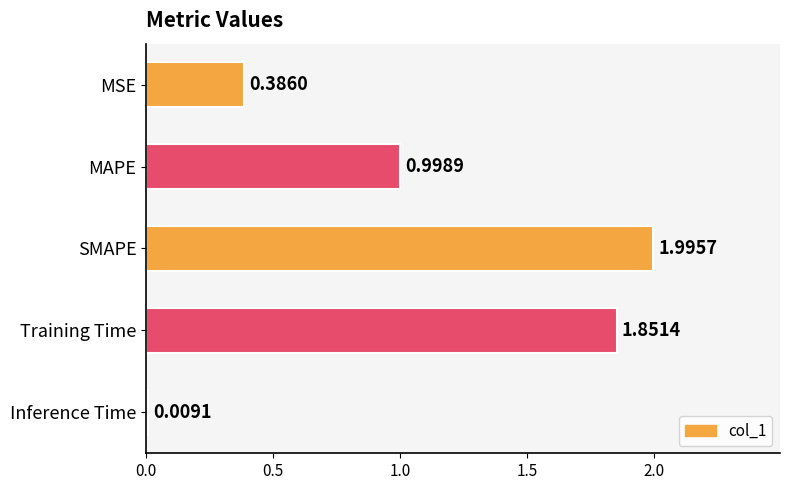

What is the label of the 2nd bar from the top?

MAPE